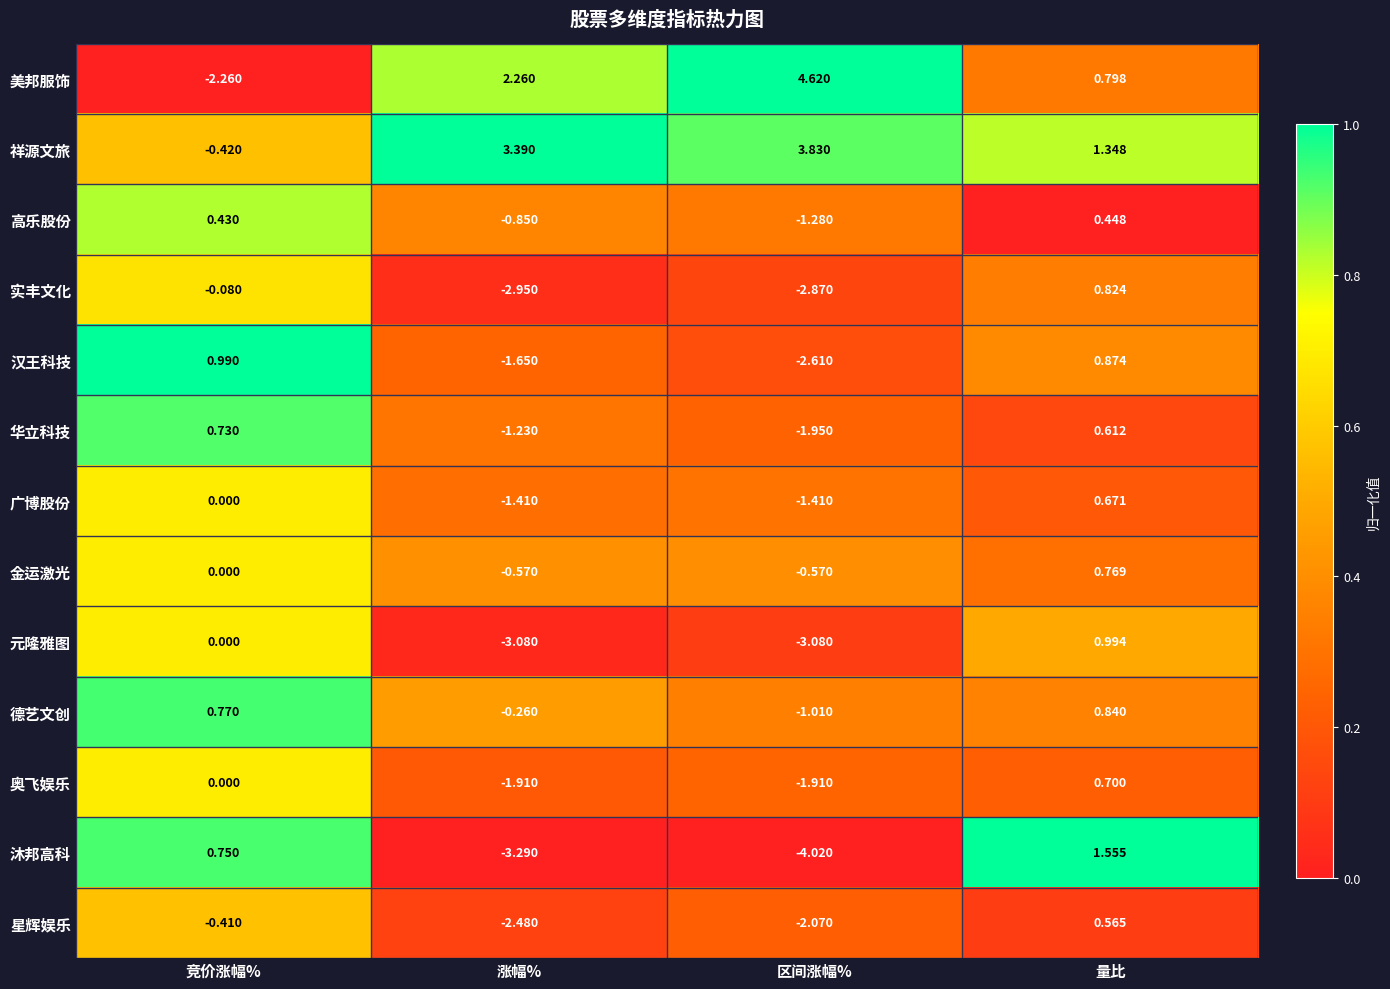

List the labels in order of 德艺文创 value, largest first.

量比, 竞价涨幅%, 涨幅%, 区间涨幅%